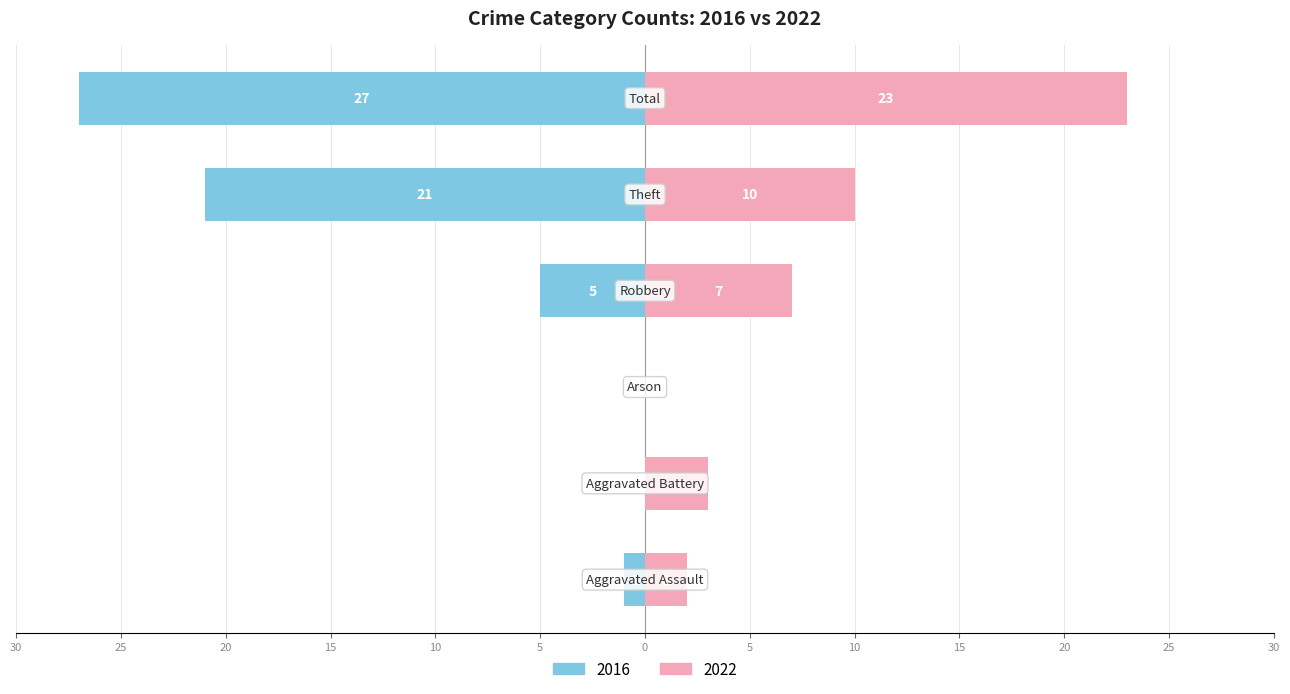

At which label does Right (2022-2024) first exceed 7?

Theft